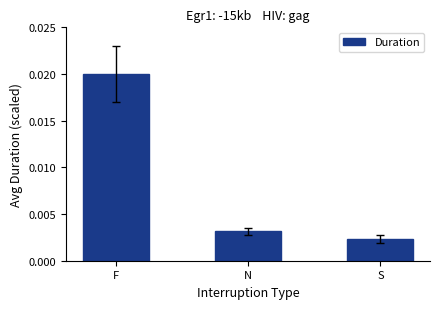

At which category does the chart reach its peak across all series?

F